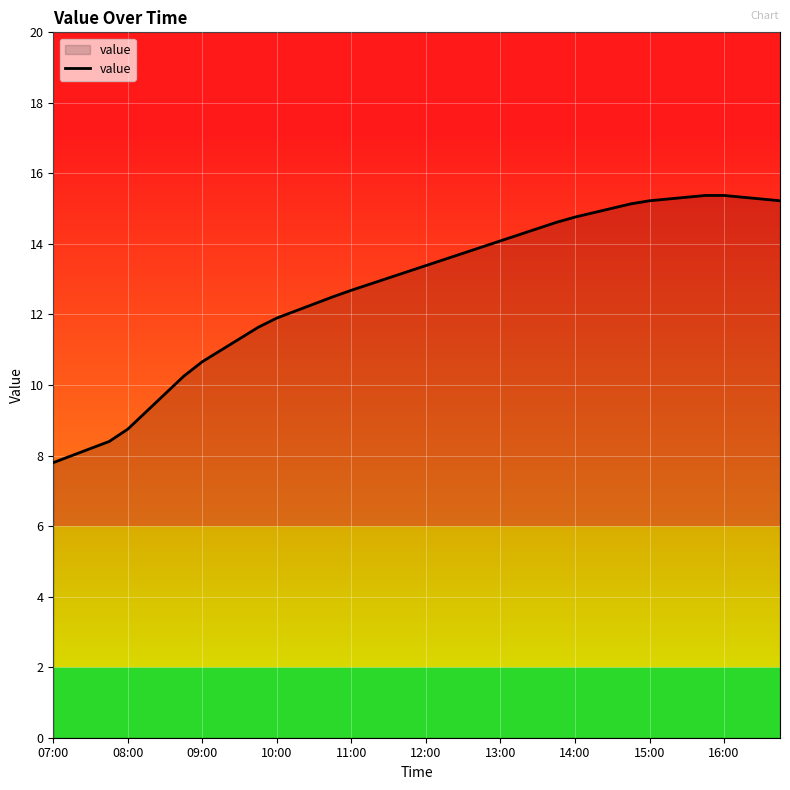

What is the difference between the maximum and minimum values?

7.6